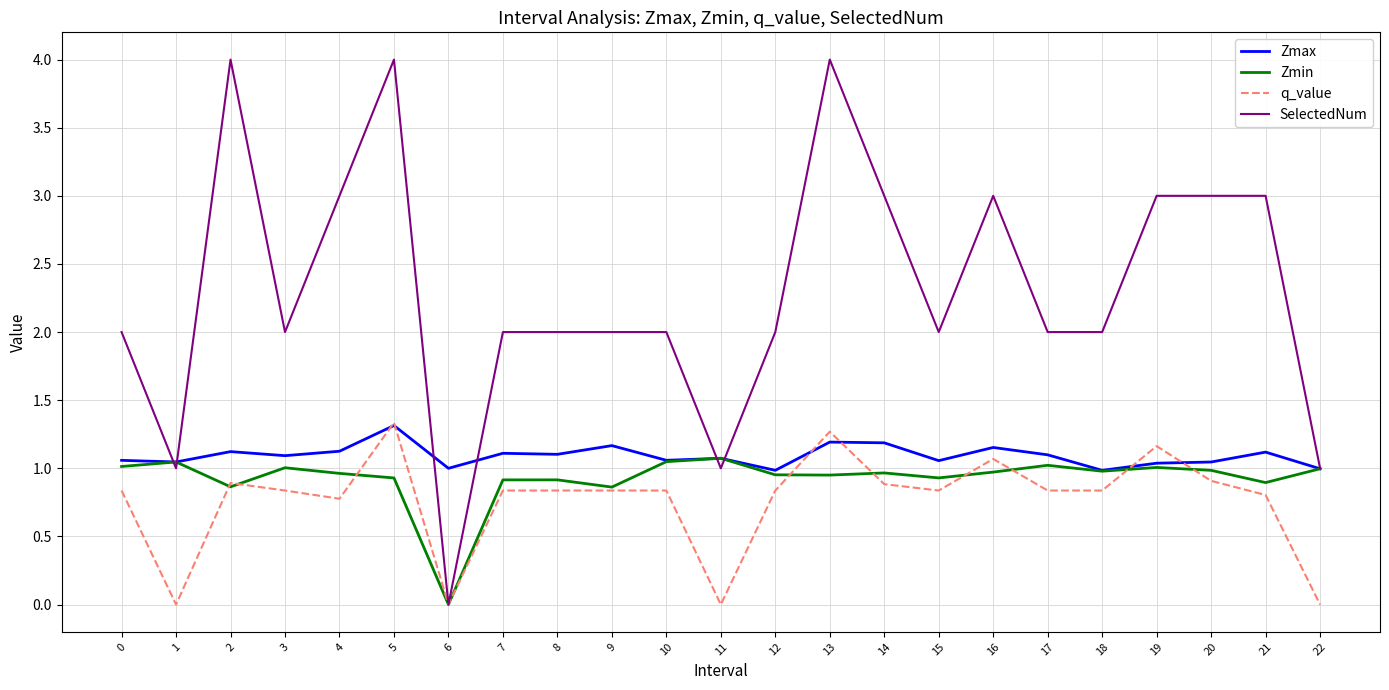

Which series has the widest spread of values?

SelectedNum